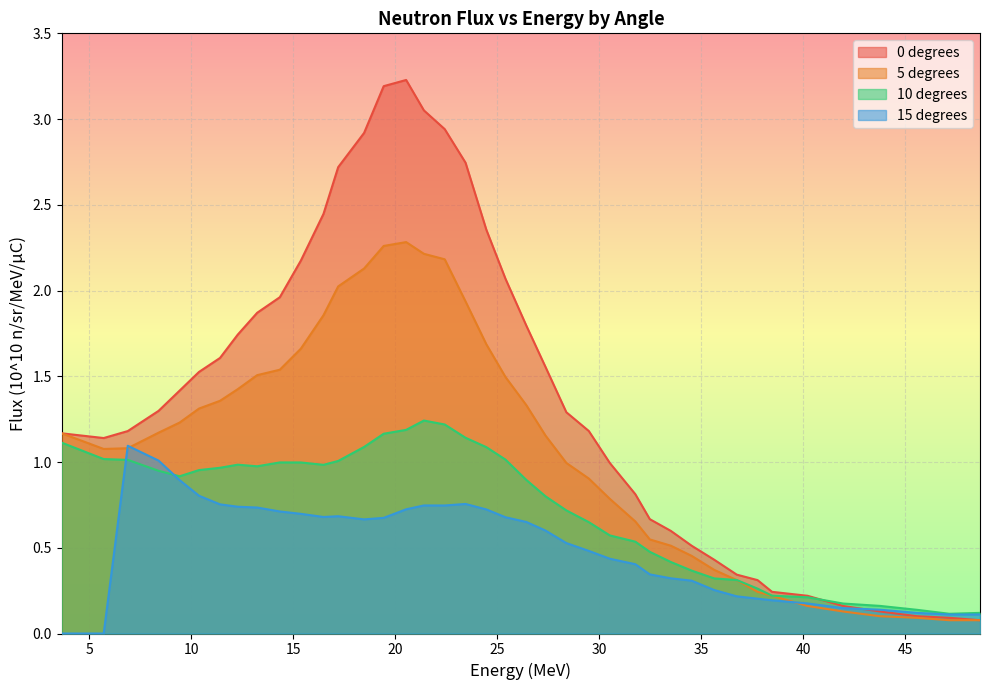

How many lines are shown in the chart?

4